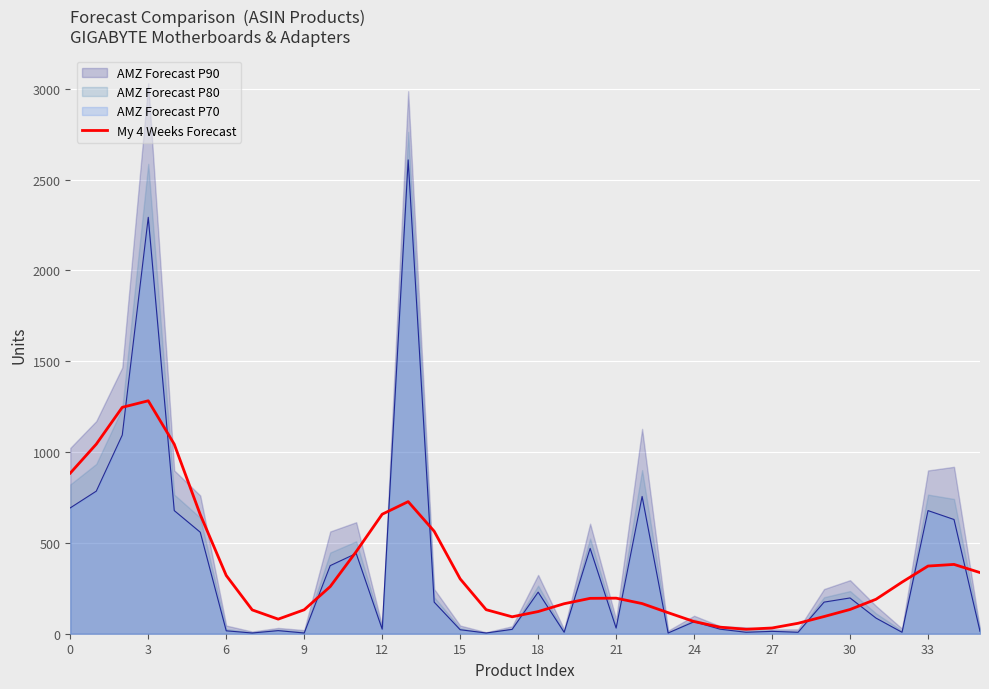

Which has a higher value, 30 or 25?

30